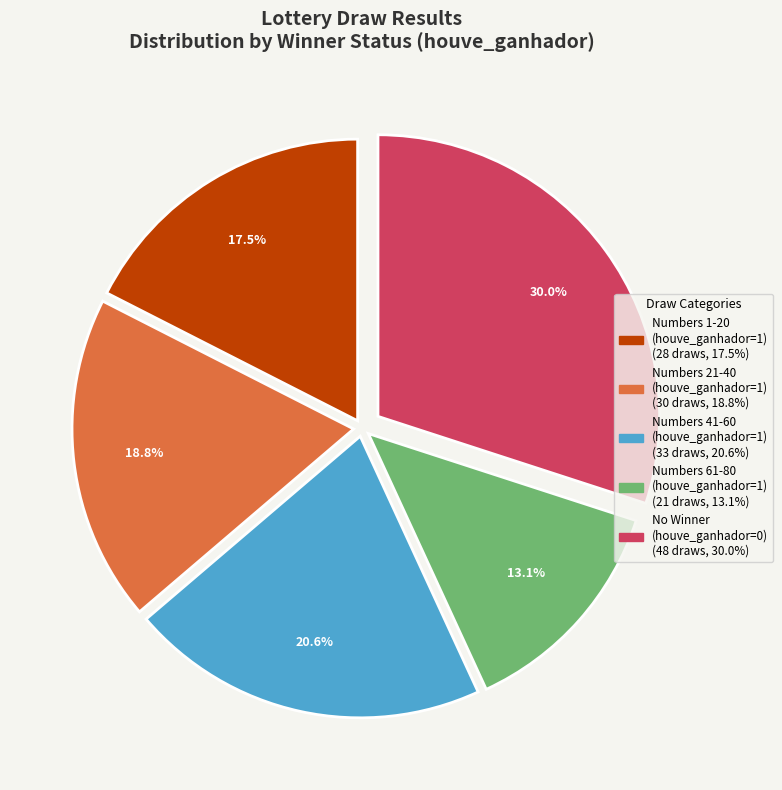

Does any single category account for the majority?

No